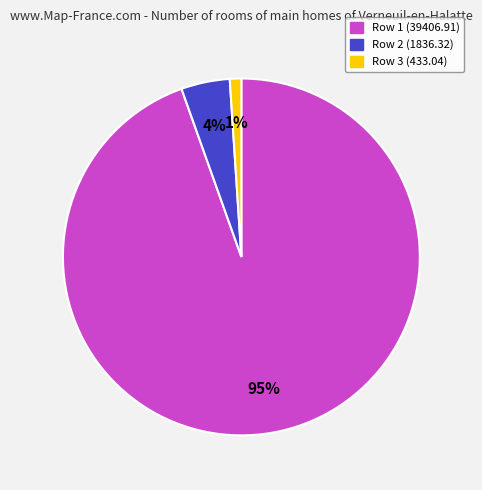

To the nearest percent, what is the difference between the largest and smallest slice percentages?

94%